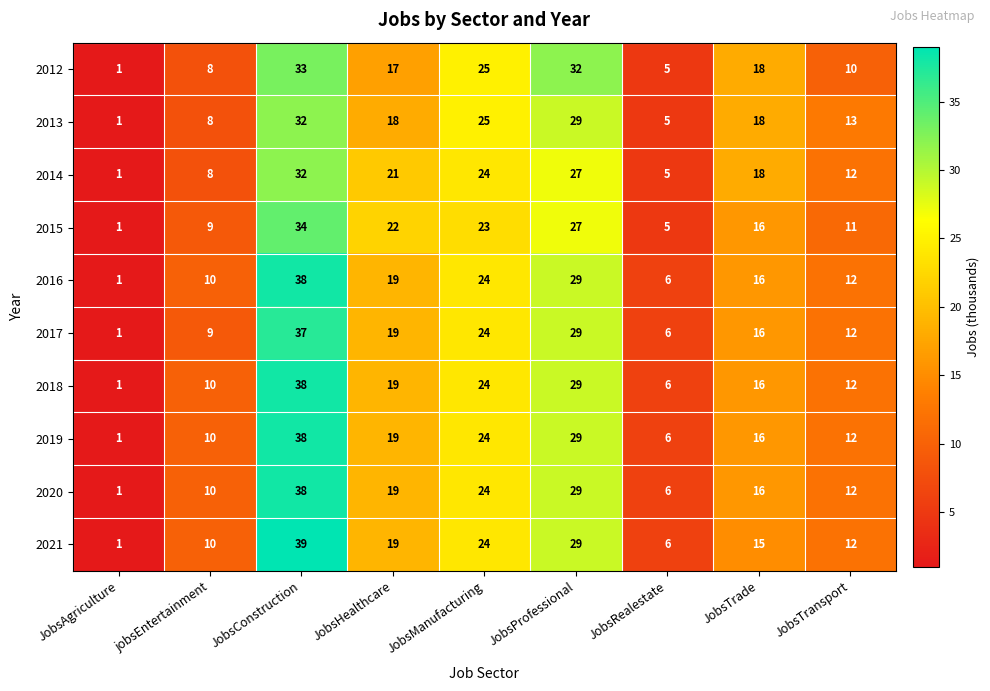

At how many categories does at least one series exceed 23?

3